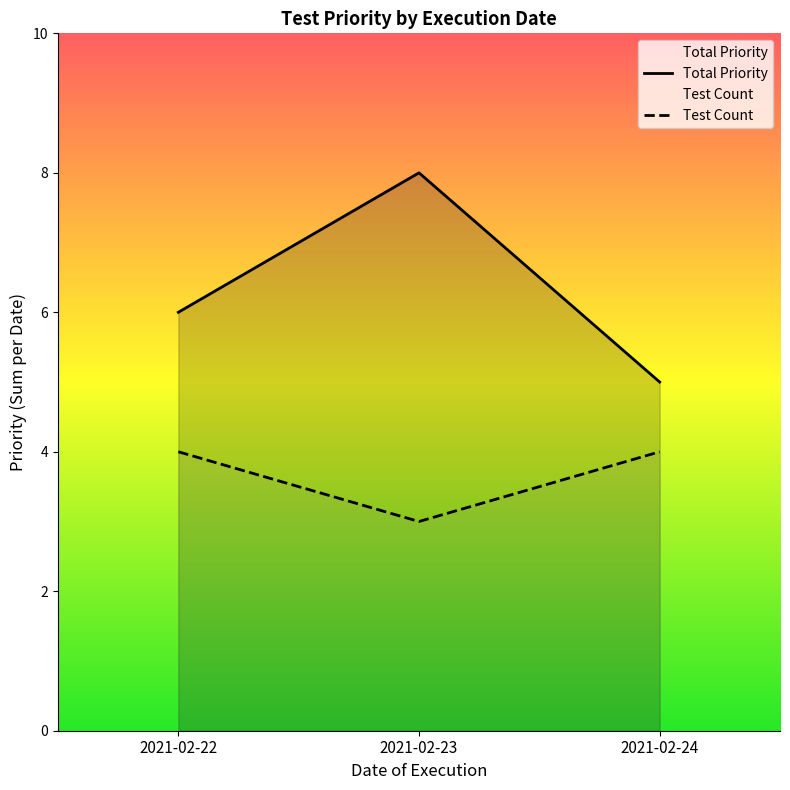

At which category is the sum across all series the highest?

2021-02-23